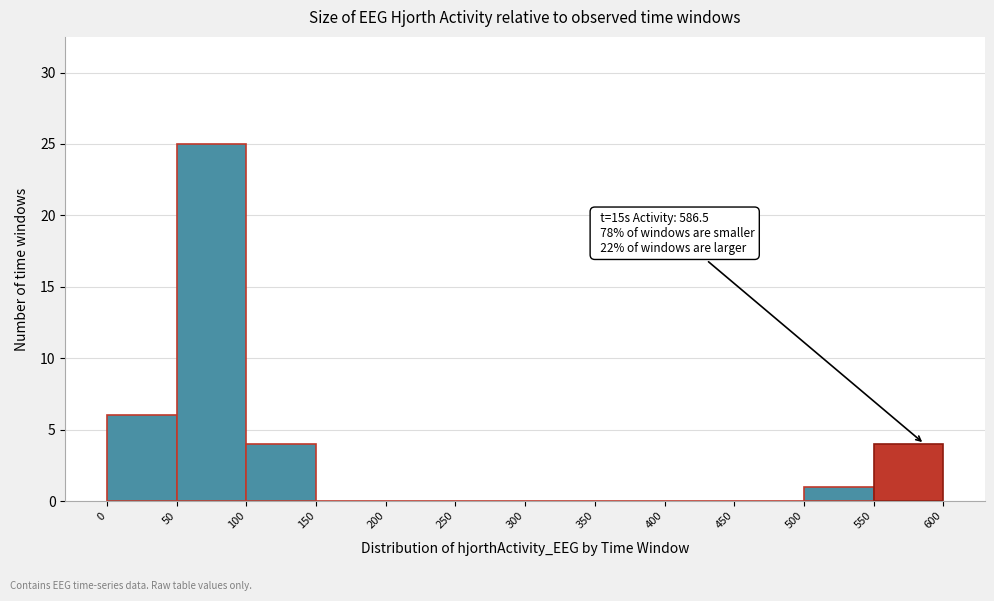

Over which range of the x-axis is the bar tallest?

50 to 100